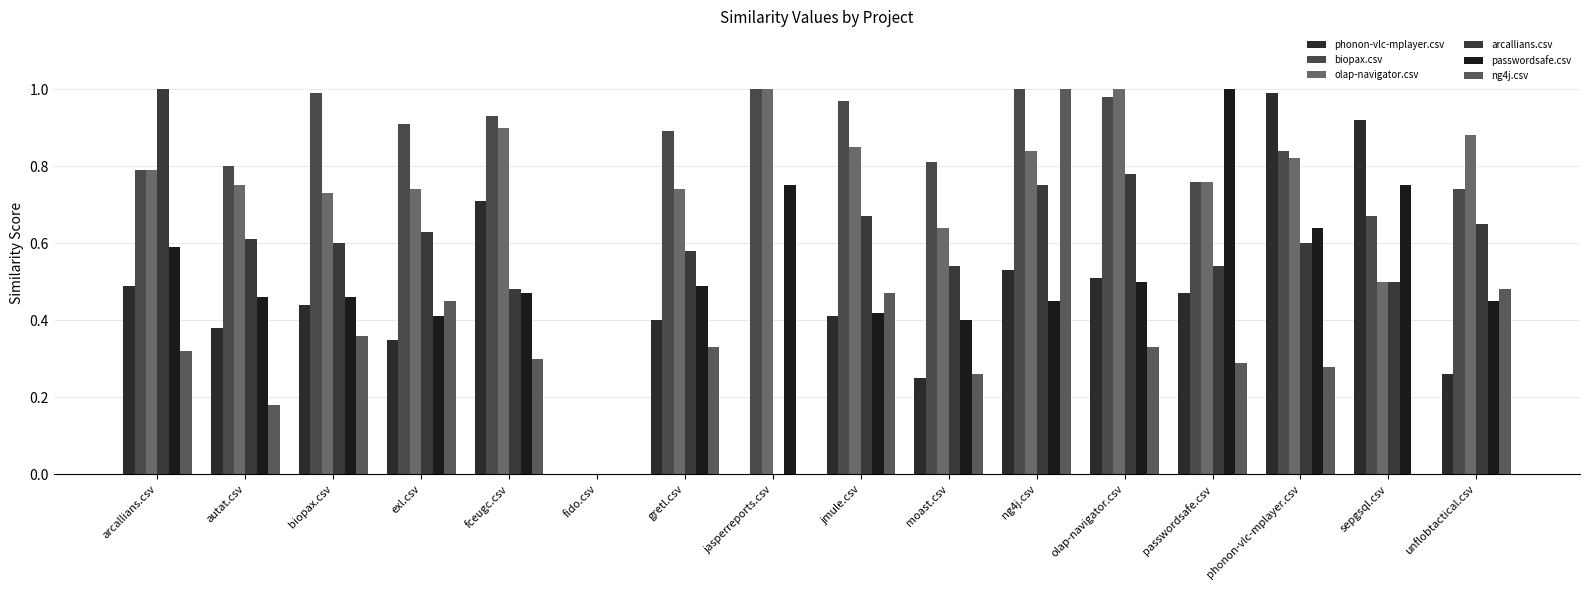

How many groups of bars are there?

16